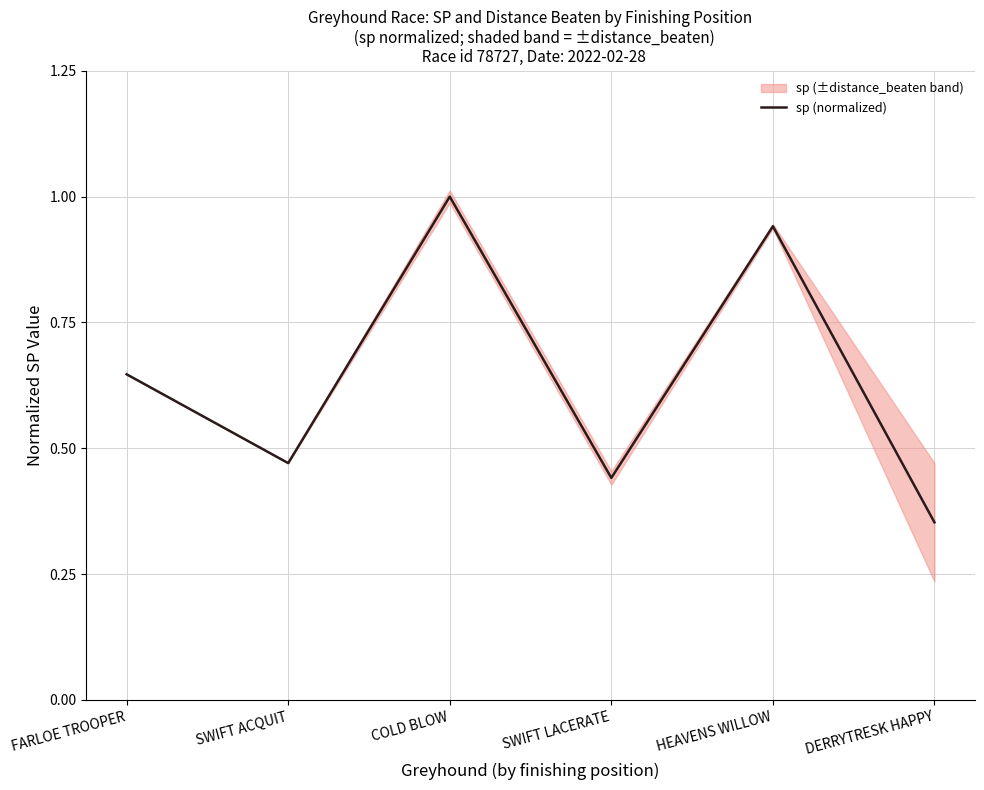

What position from the left is DERRYTRESK HAPPY?

6